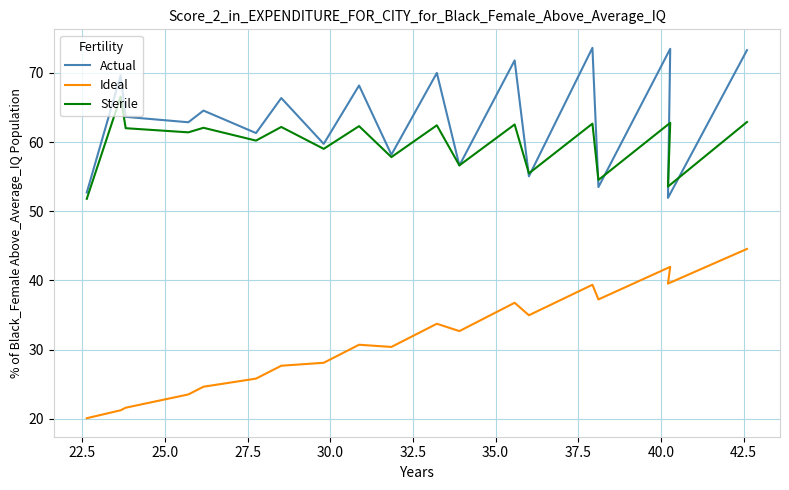

How many lines are shown in the chart?

3